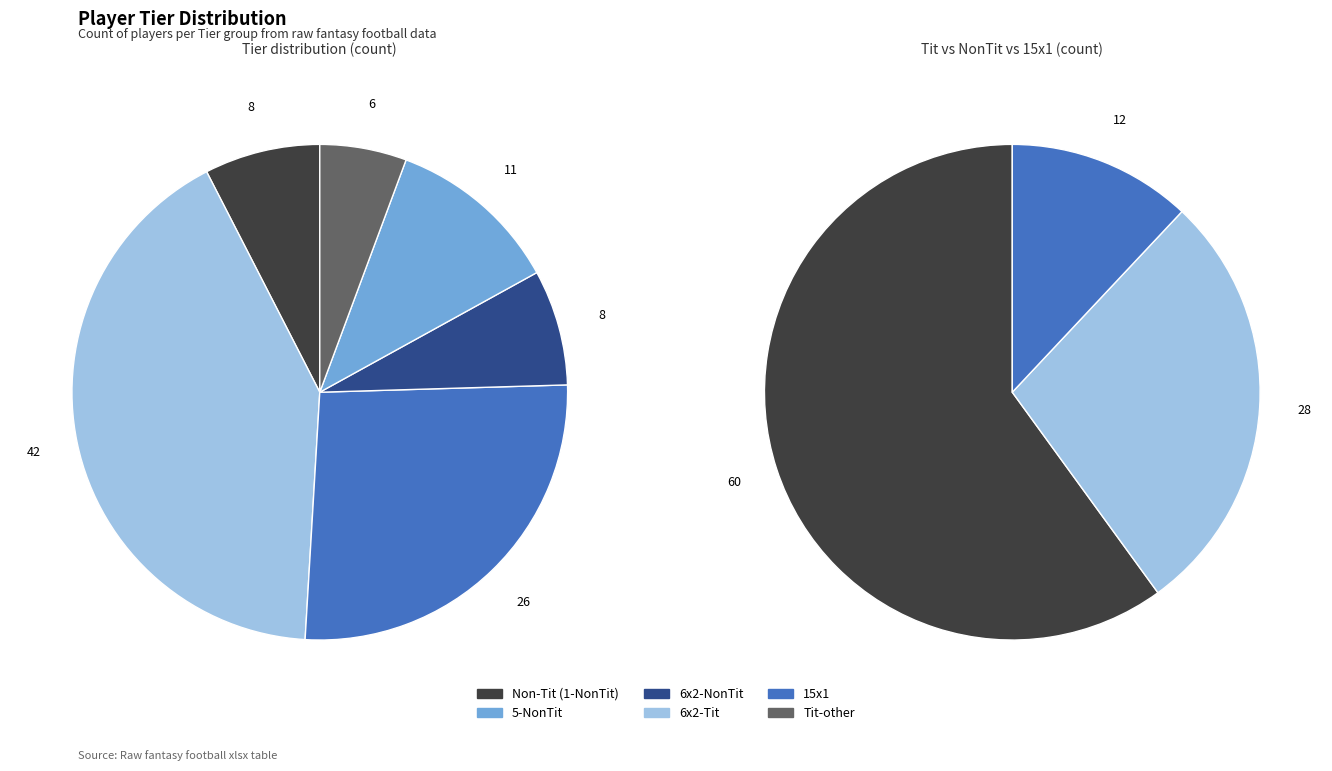

Count the number of slices in the pie.

6